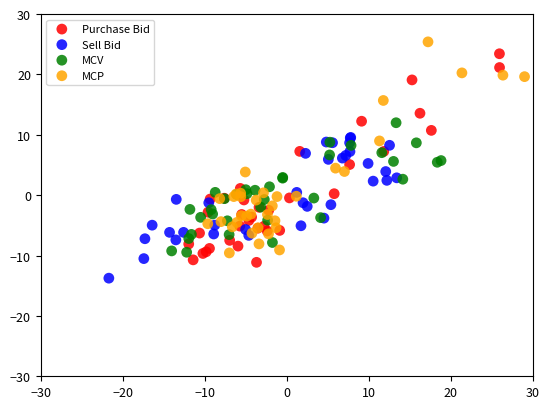

Which series contains the lowest Y value?

Sell Bid